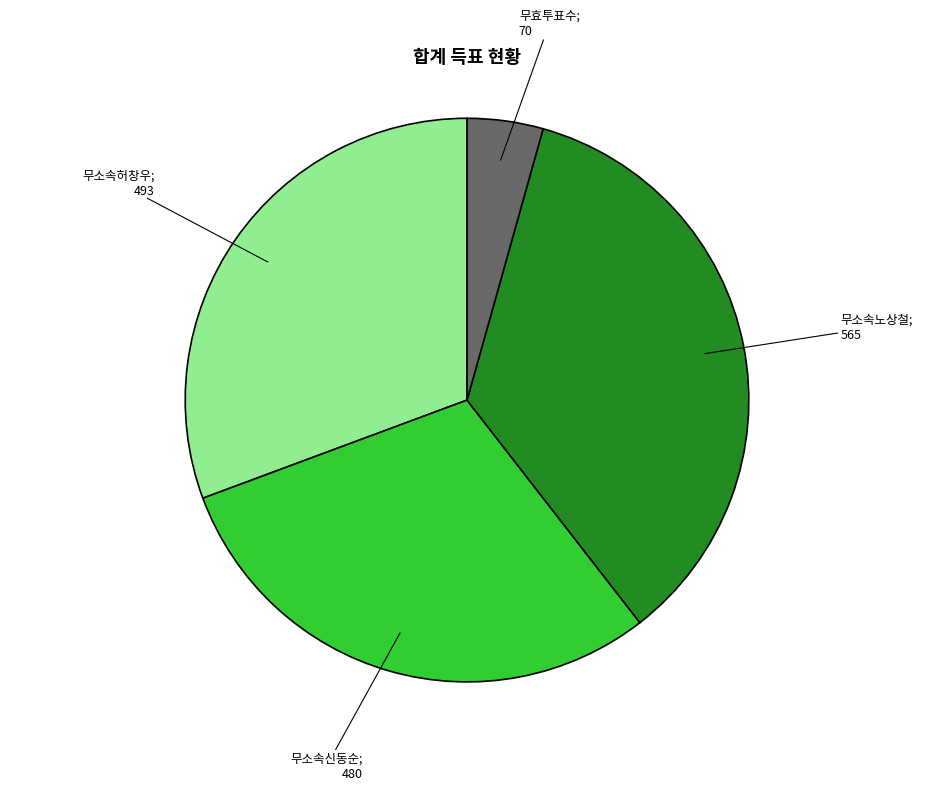

Does any single category account for the majority?

No